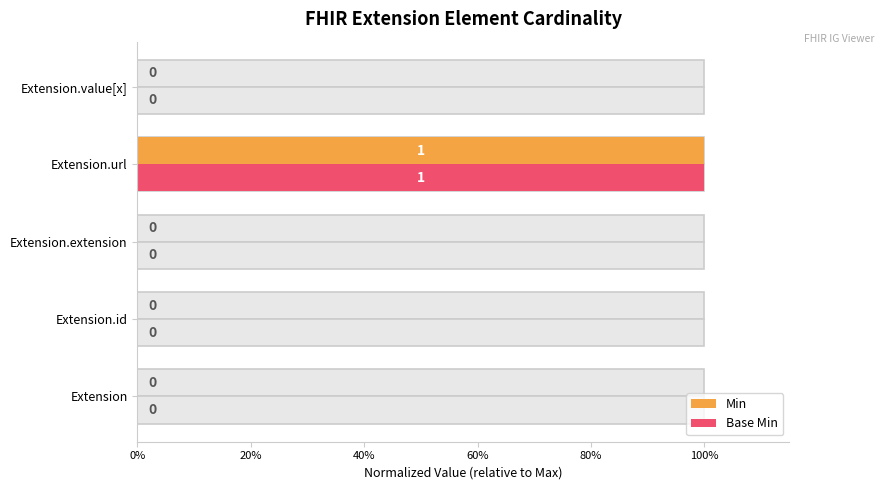

Reading right to left, extract all data points from this chart.

Min: 0	1	0	0	0
Base Min: 0	1	0	0	0